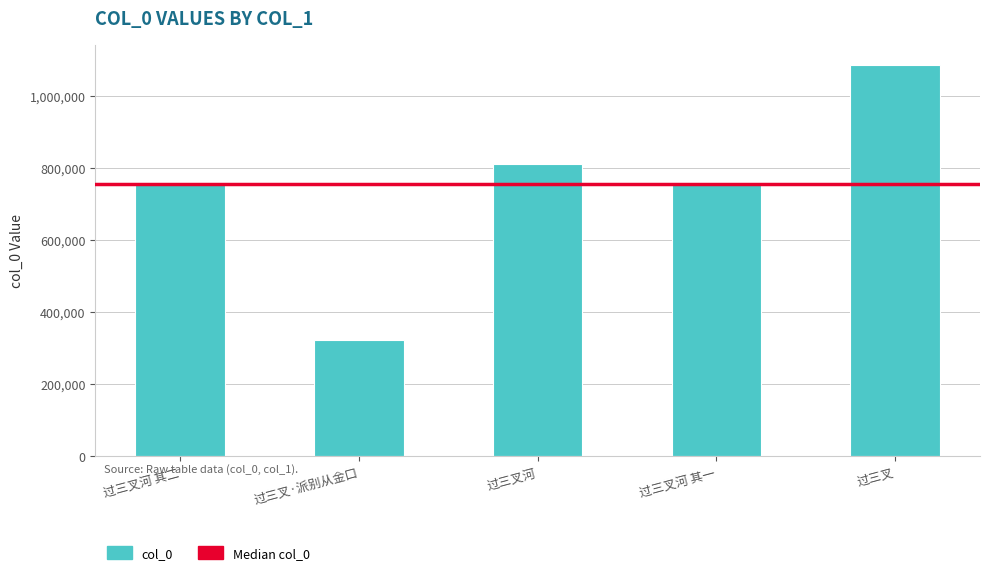

What is the label of the 3rd bar from the right?

过三叉河